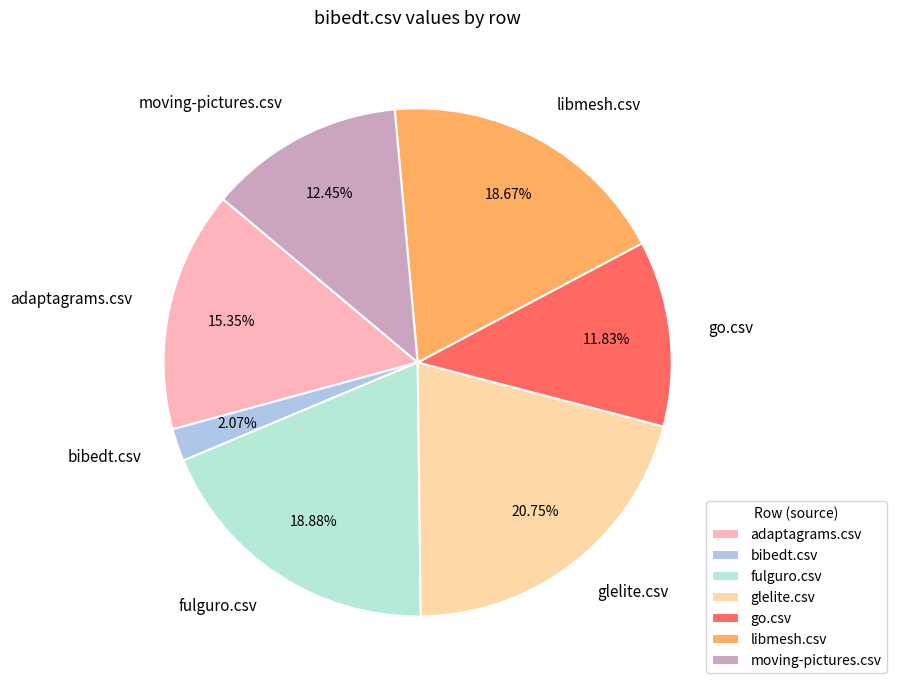

Which has a higher value, glelite.csv or go.csv?

glelite.csv